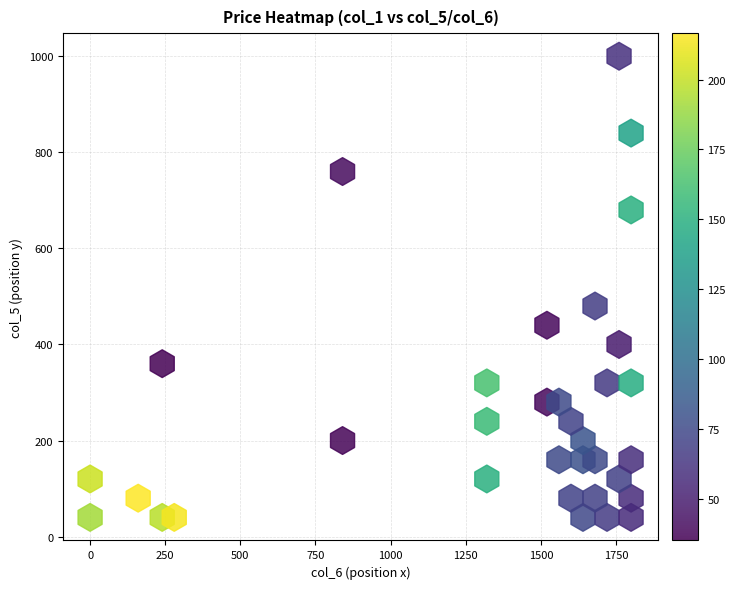

What Y value in the scatter plot is closest to 520?

480